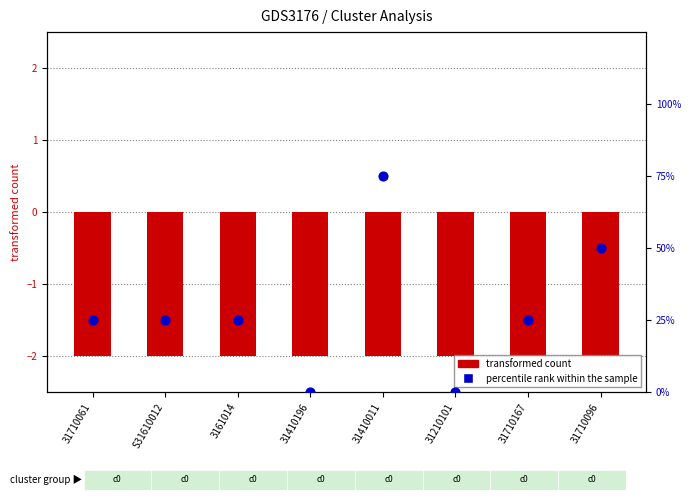

Is the value of transformed count at 31710061 greater than the value of percentile rank within the sample at S31610012?

No